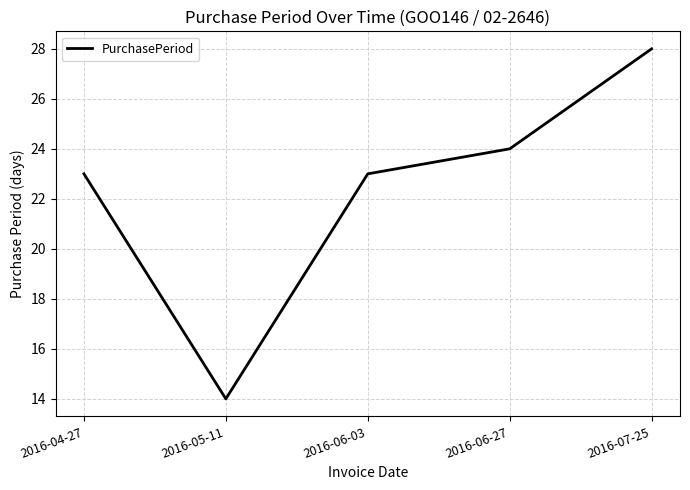

What value does the data have at 2016-05-11?

14